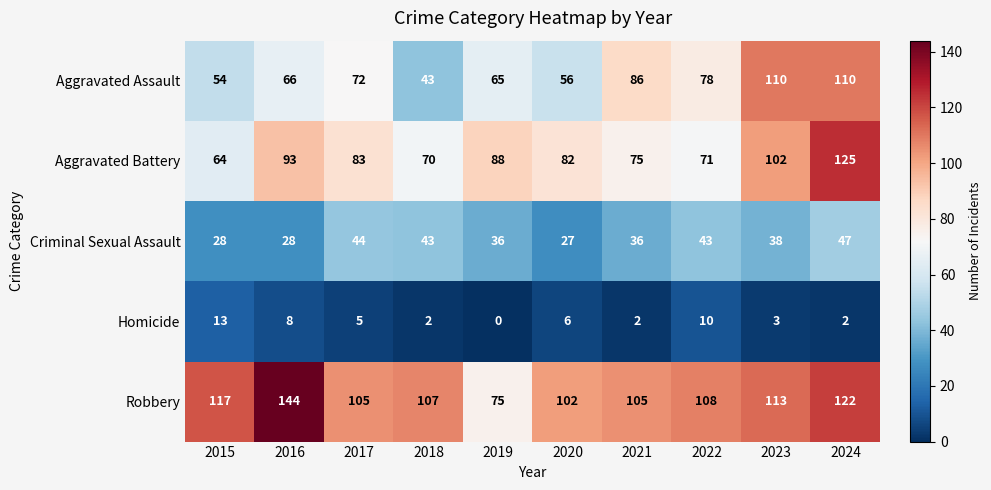

What is the approximate value of Criminal Sexual Assault at 2017?

44